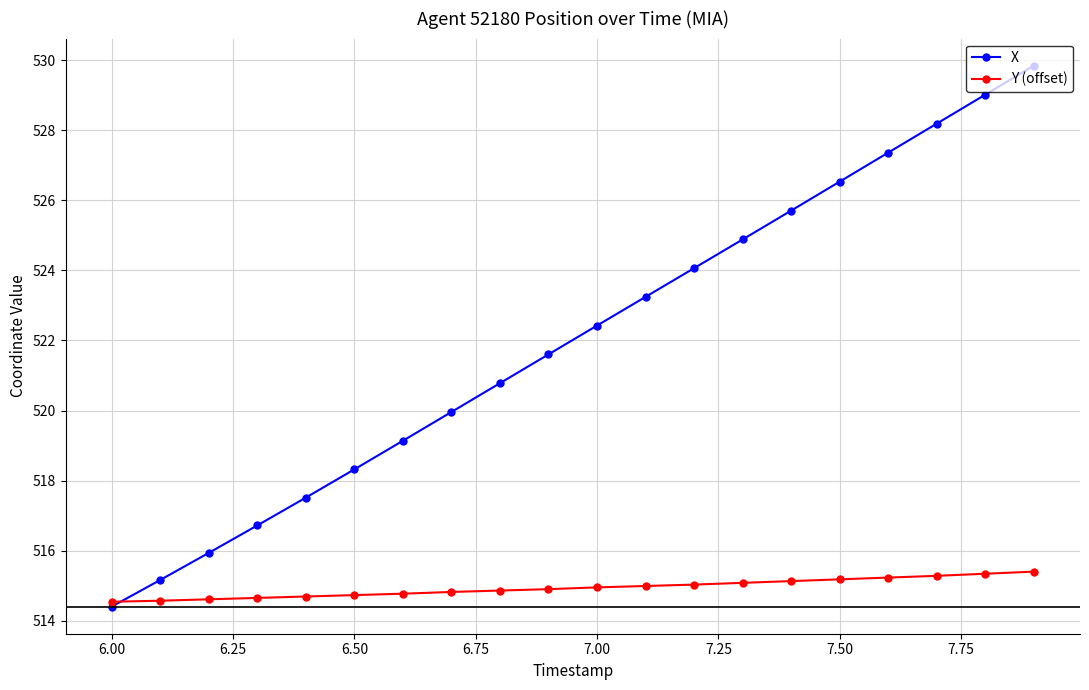

What is the value of the Y (offset) point at the 14th from the left?

515.1